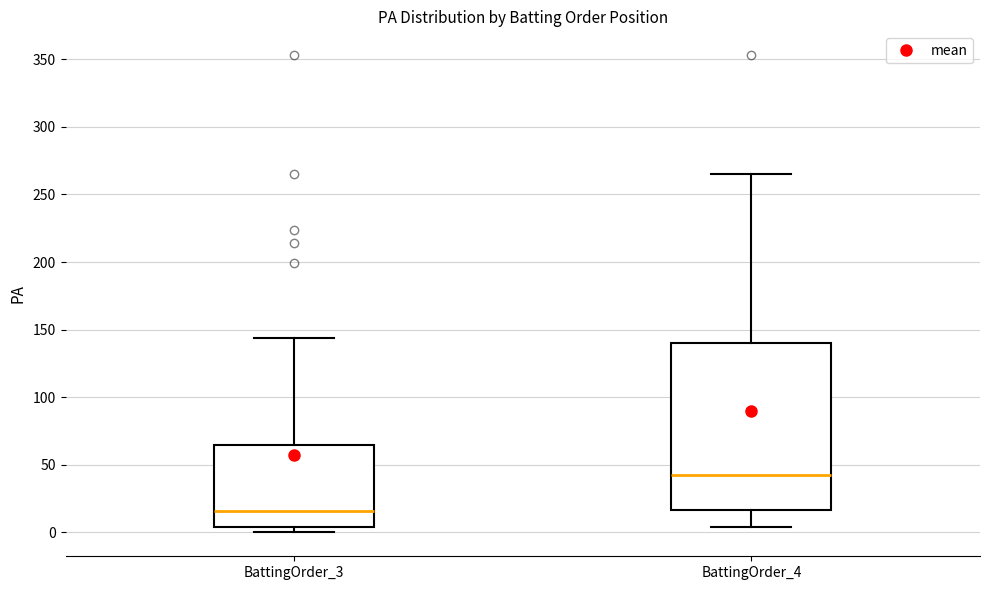

Which box's median line is the lowest?

BattingOrder_3